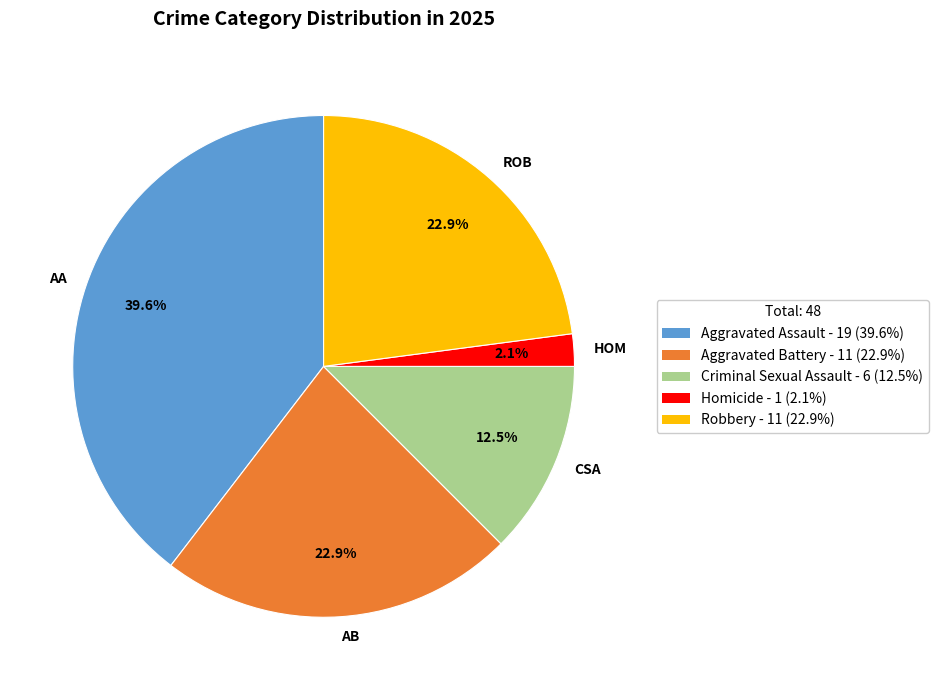

What portion of the pie excludes CSA?

87.5%